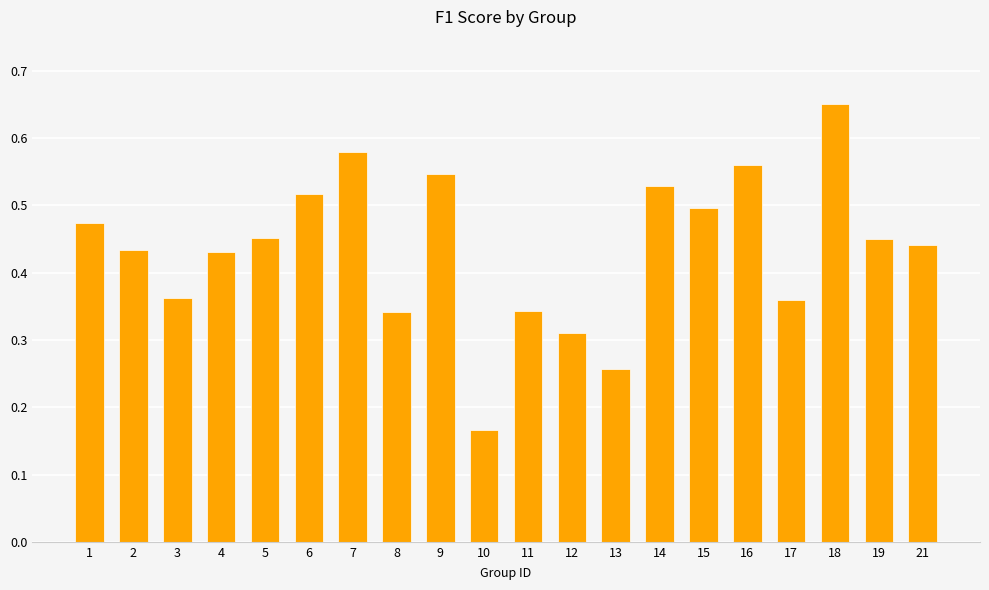

What is the difference between the values at 16 and 1?

0.1